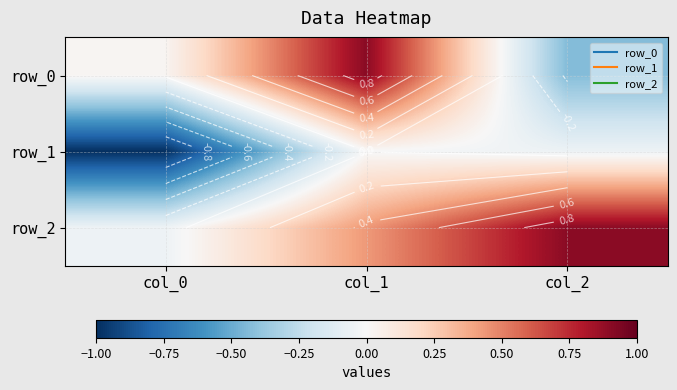

Is it true that row_1 equals -0.1 at col_2?

True